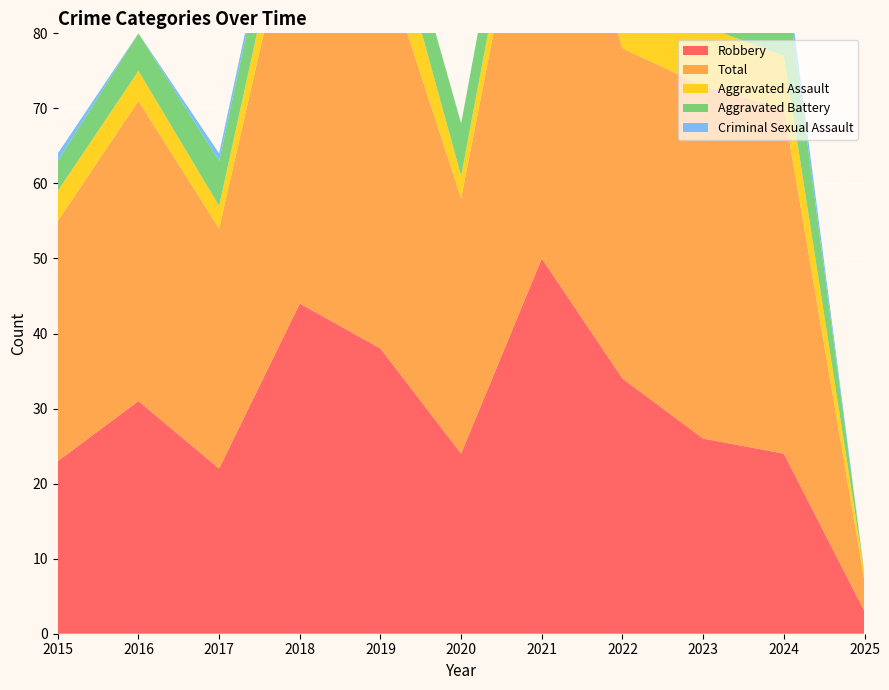

Reading right to left, list all the values displayed in this chart.

Robbery: 2025=3	2024=24	2023=26	2022=34	2021=50	2020=24	2019=38	2018=44	2017=22	2016=31	2015=23
Total: 2025=4	2024=46	2023=47	2022=44	2021=63	2020=34	2019=53	2018=57	2017=32	2016=40	2015=32
Aggravated Assault: 2025=1	2024=7	2023=8	2022=4	2021=5	2020=3	2019=9	2018=5	2017=3	2016=4	2015=4
Aggravated Battery: 2025=0	2024=12	2023=10	2022=6	2021=8	2020=7	2019=6	2018=7	2017=6	2016=5	2015=4
Criminal Sexual Assault: 2025=0	2024=2	2023=3	2022=0	2021=0	2020=0	2019=0	2018=1	2017=1	2016=0	2015=1